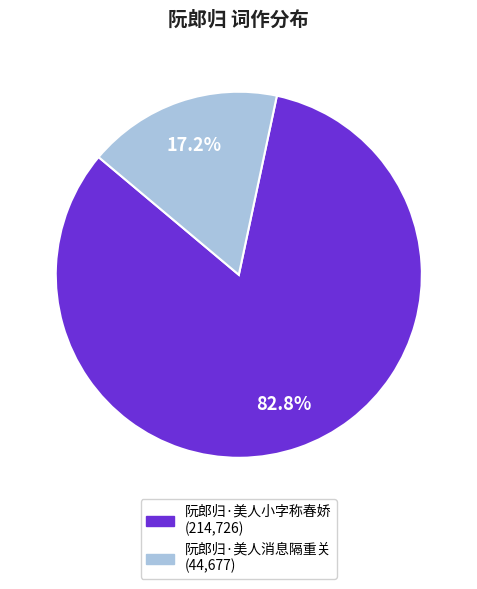

True or false: 阮郎归·美人消息隔重关 accounts for 8% of the total.

False